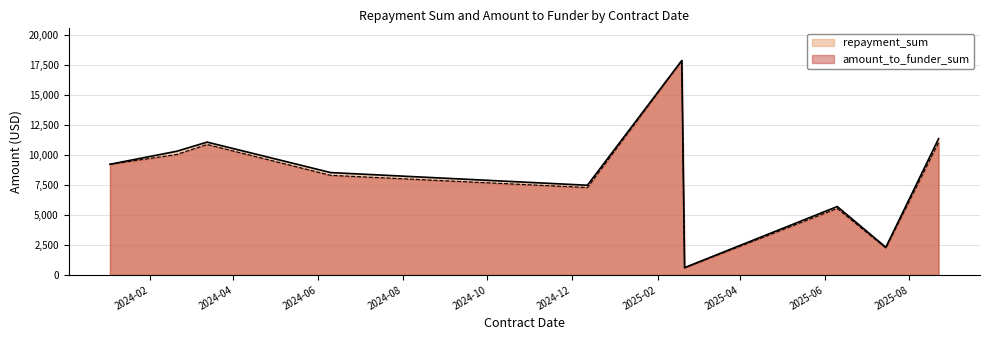

What is the label of the 9th point from the left?

2025-07-15